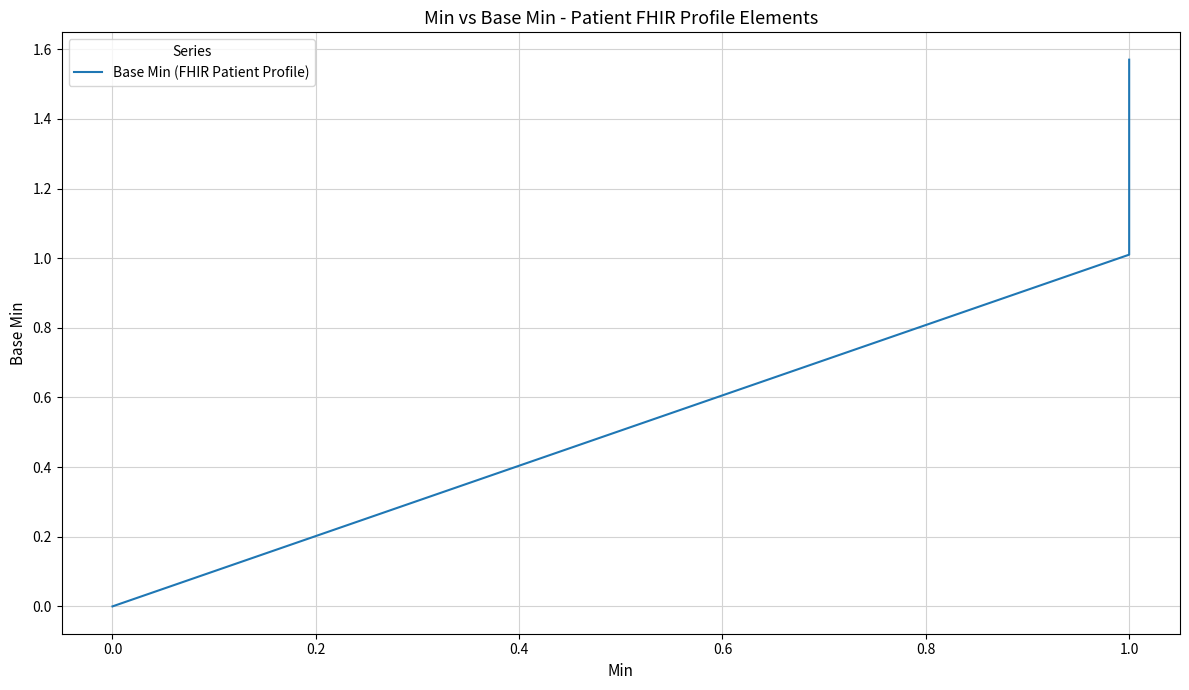

What is the average value?

0.3